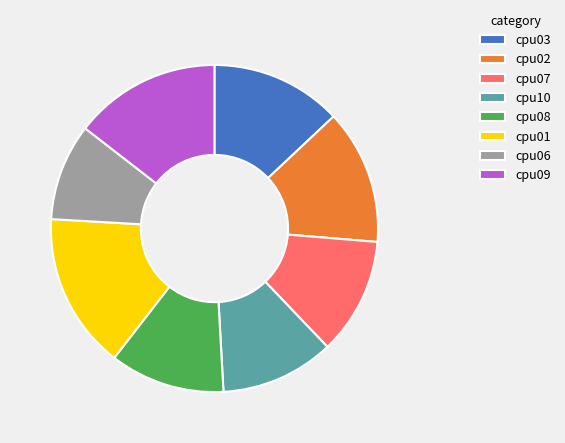

Is it true that cpu06 is 10% of the pie?

True